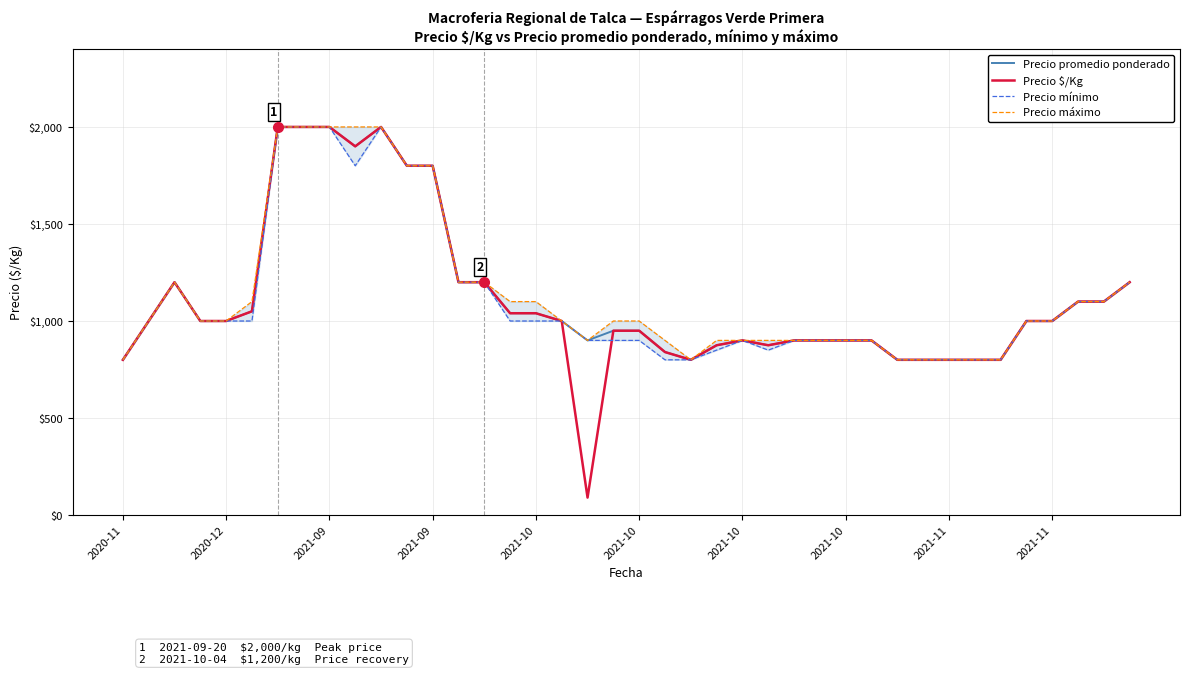

Which series has the largest range (max minus min)?

Precio $/Kg